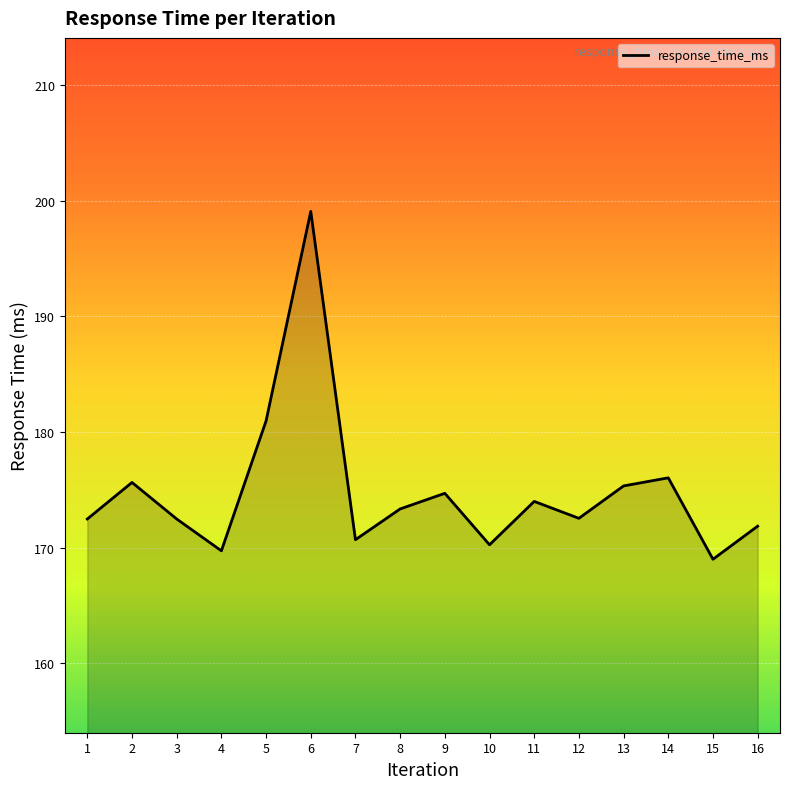

Does the chart have visible grid lines?

Yes